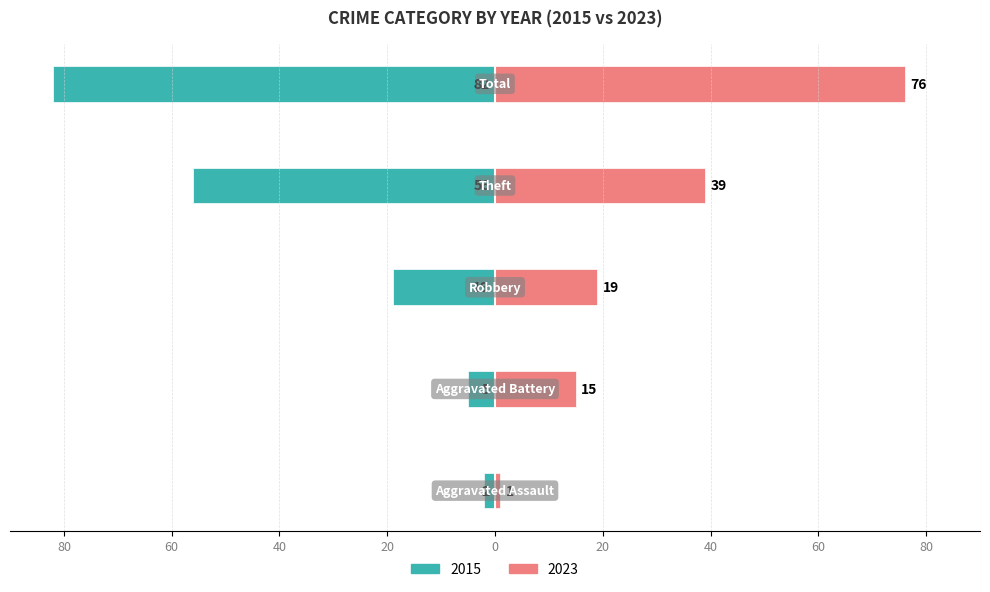

The value of Left (Owner-like) at Aggravated Assault is -1. True or false?

False